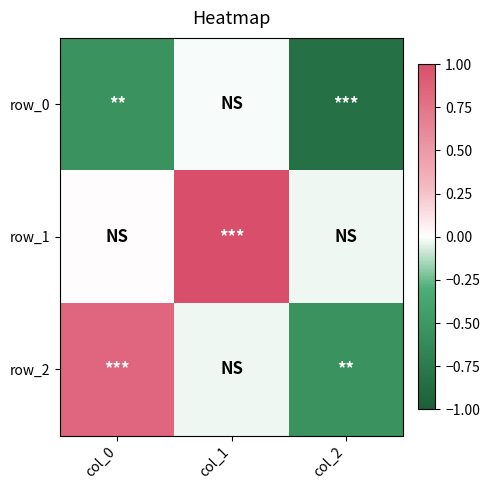

At how many categories does at least one series exceed 0?

2